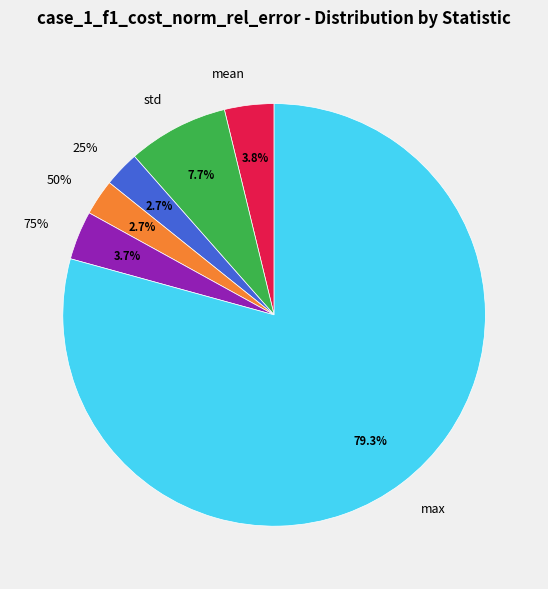

Does any single category account for the majority?

Yes